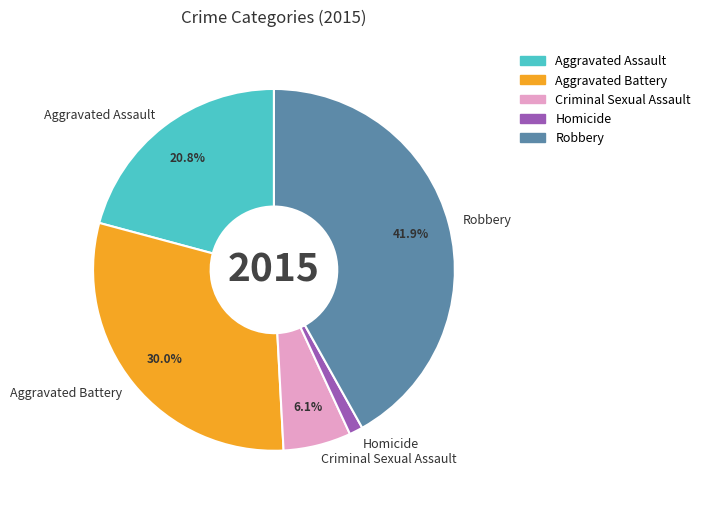

Do Robbery and Aggravated Assault together represent more than half of the pie?

Yes